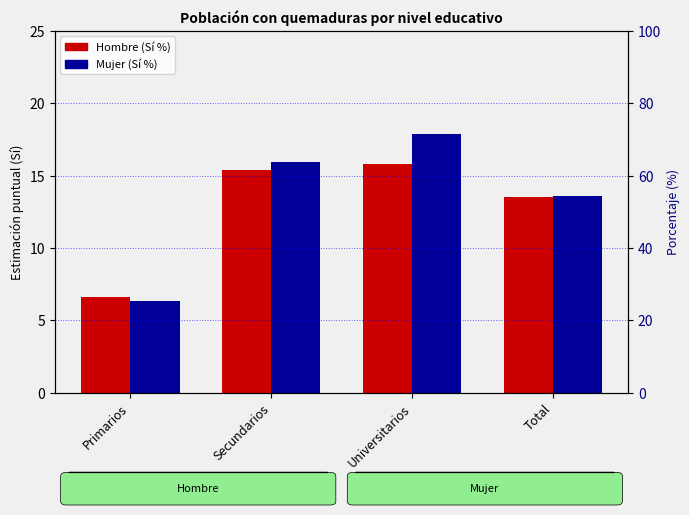

Count the number of categories in the chart.

4